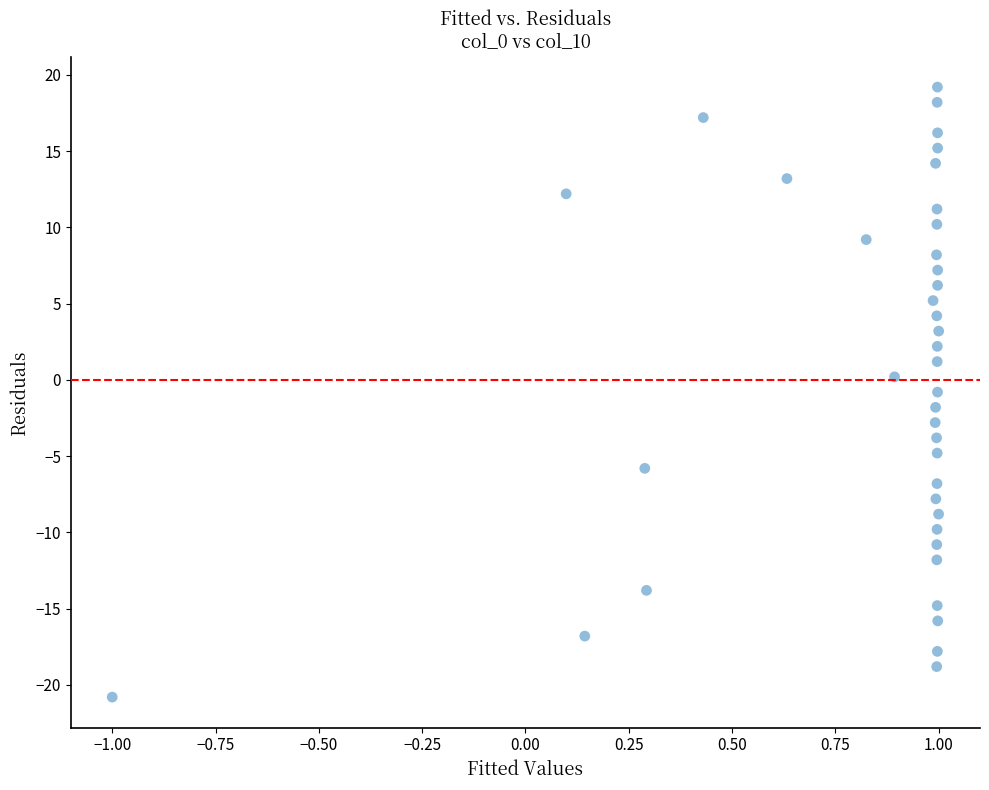

What is the range of X values (max minus min)?

2.0